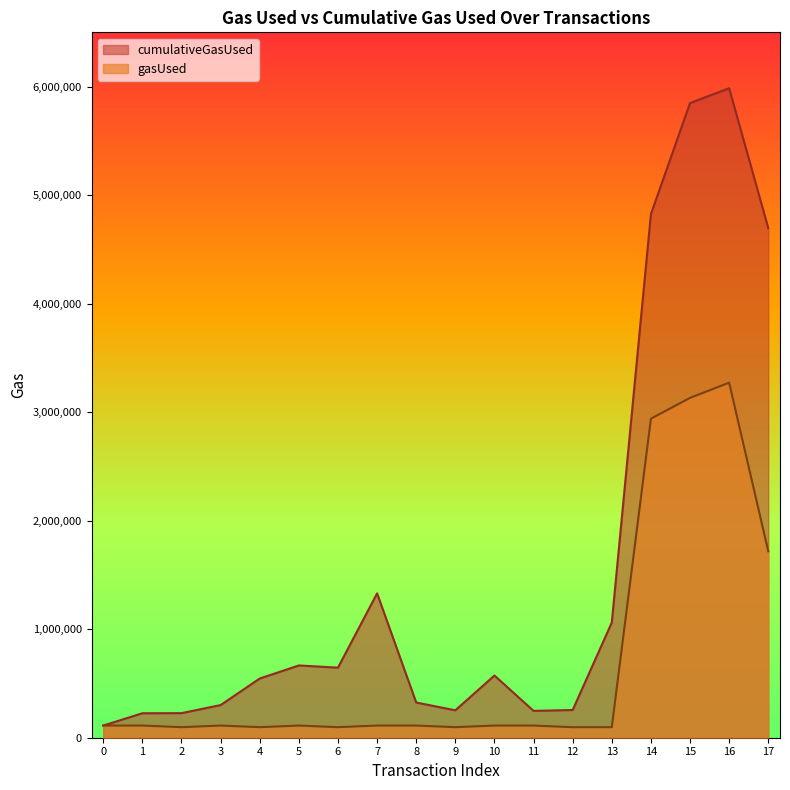

What is the total value across all series at 2?

323594